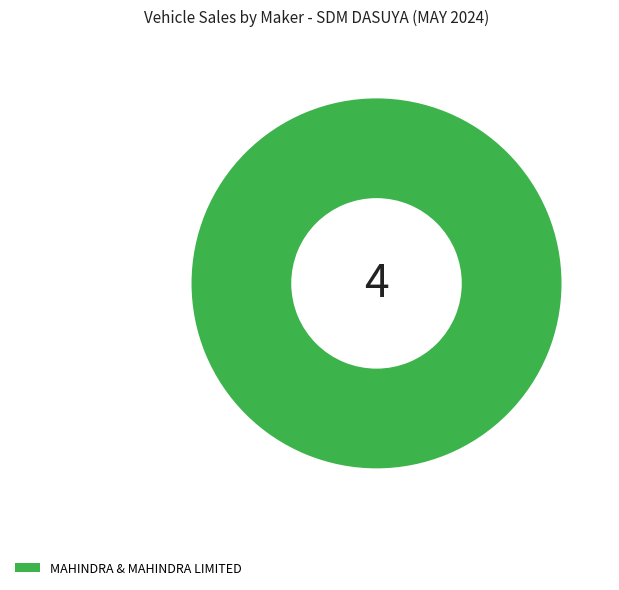

How many segments does this pie chart have?

1